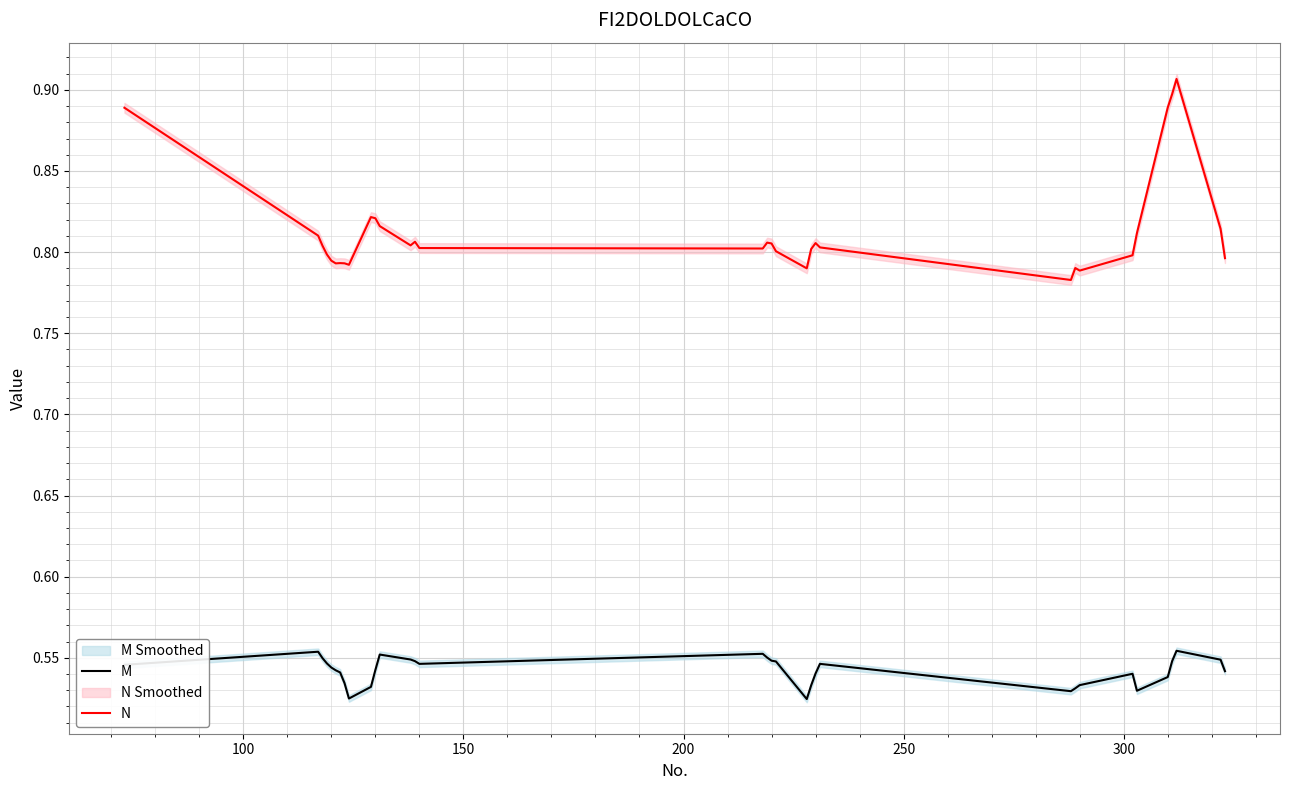

True or false: N and M cross at least once.

False